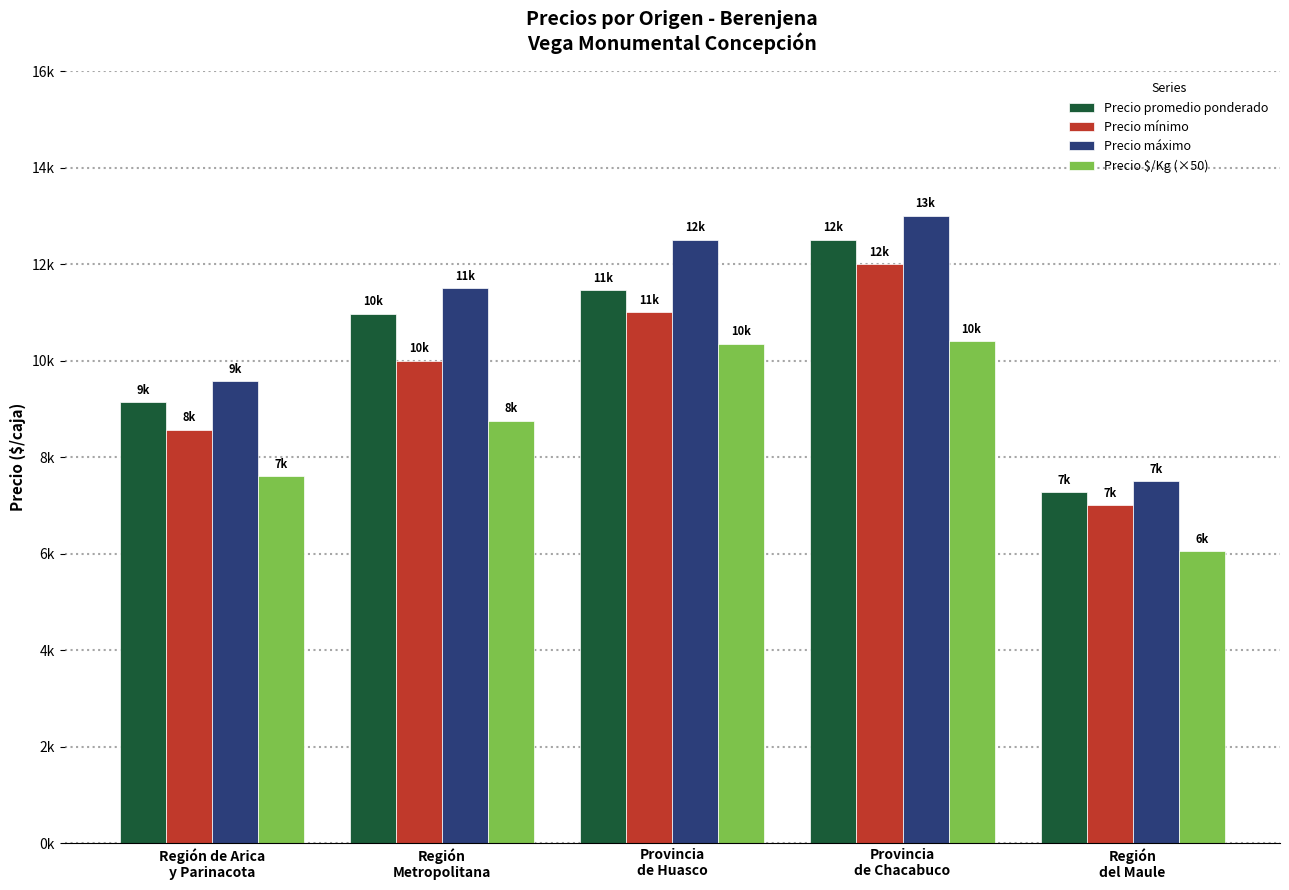

Does the chart contain any negative values?

No